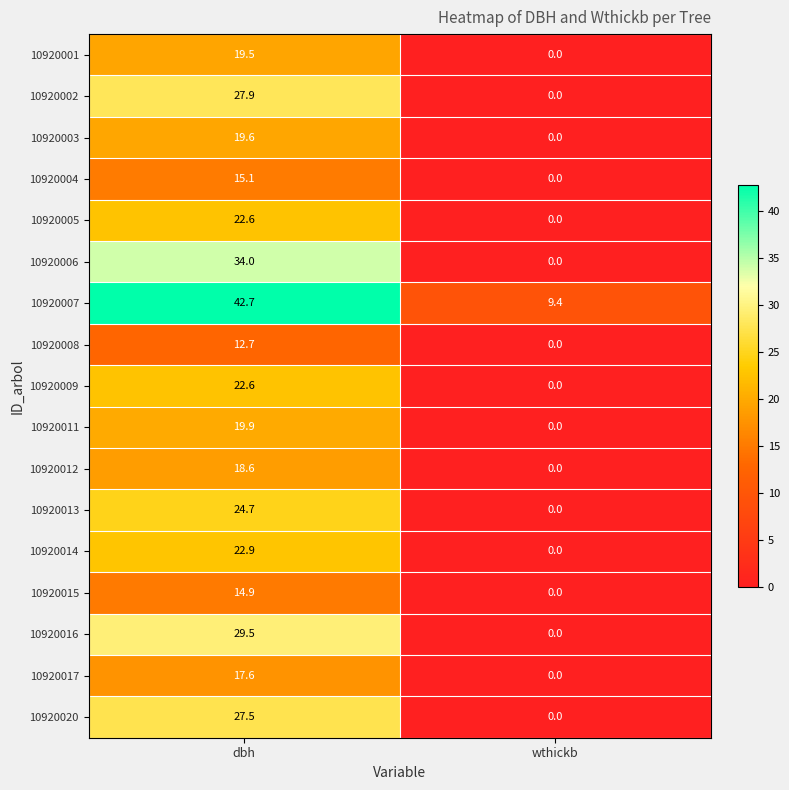

Which series has the largest total across all categories?

10920007